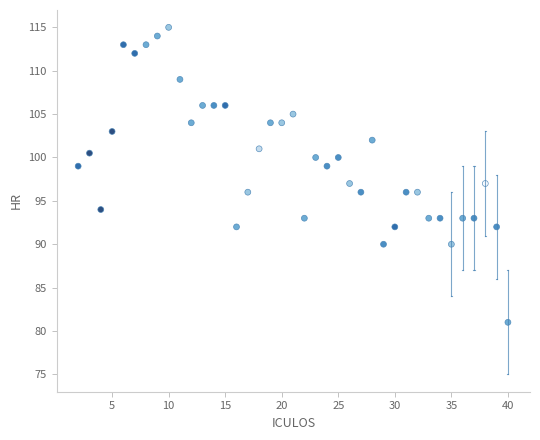

What is the range of X values (max minus min)?

38.0